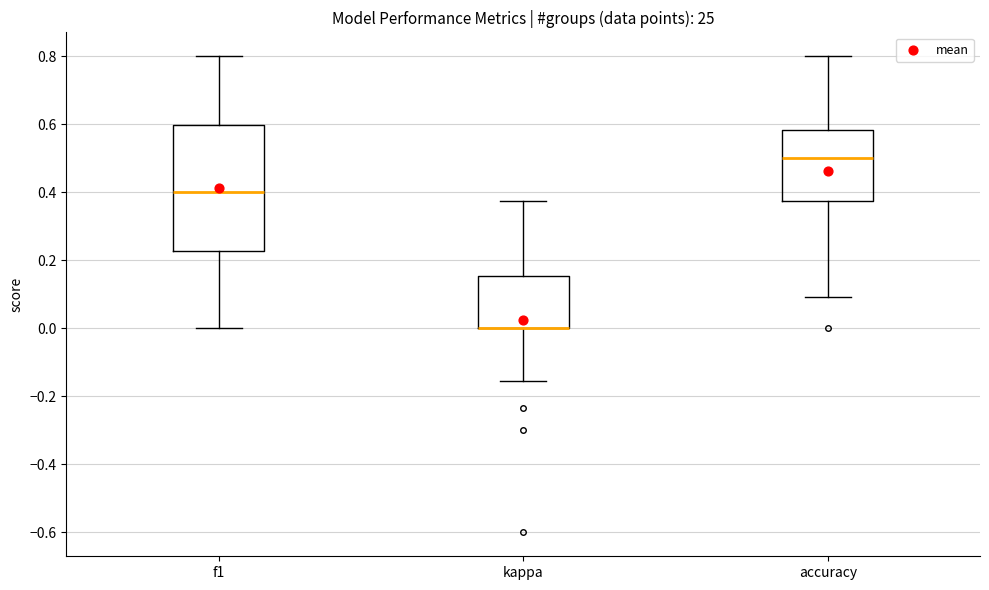

Which box is the tallest, from its lower edge to its upper edge?

f1